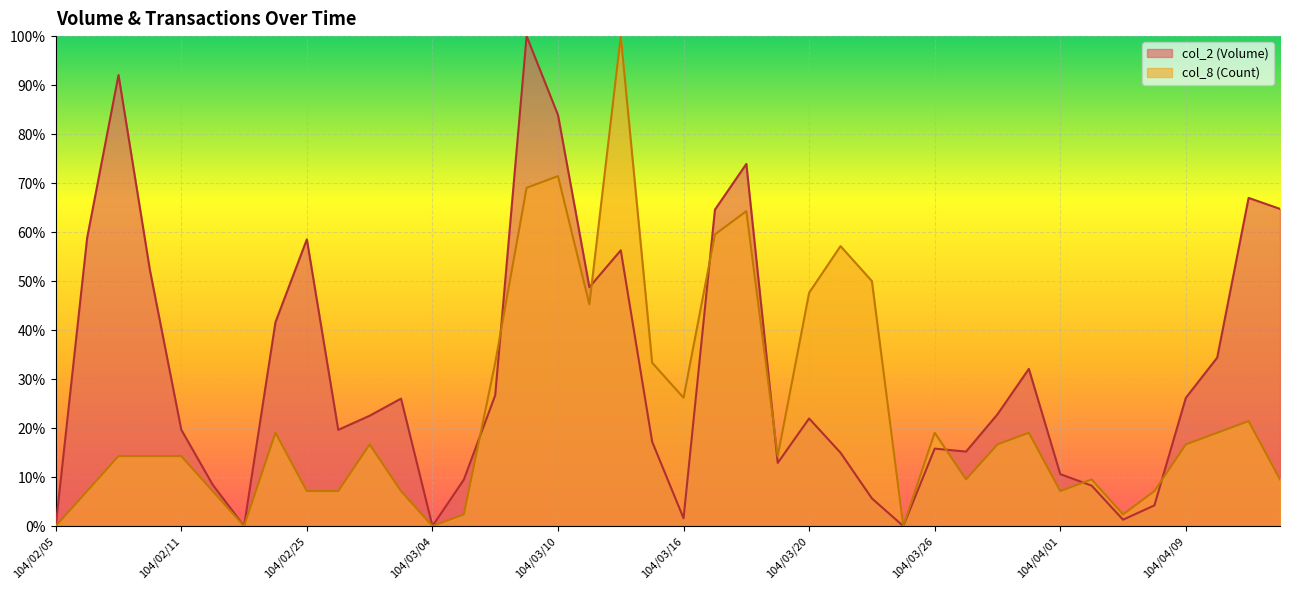

Which series has the largest total across all categories?

col_2 (Volume)